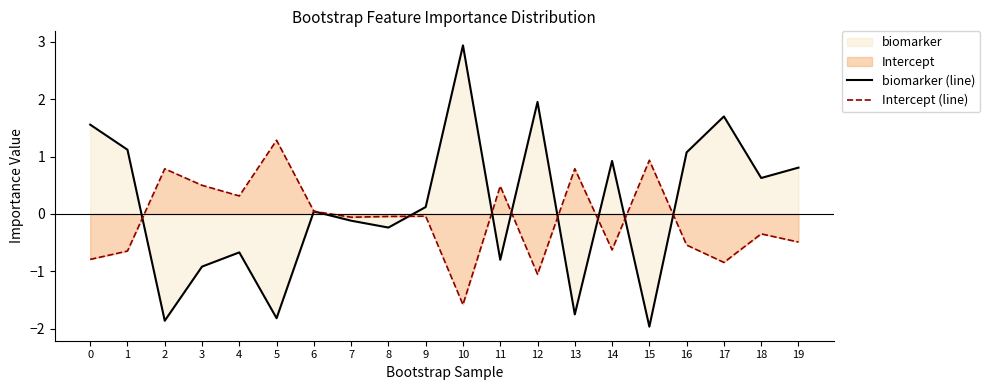

Which series has the widest spread of values?

biomarker (line)